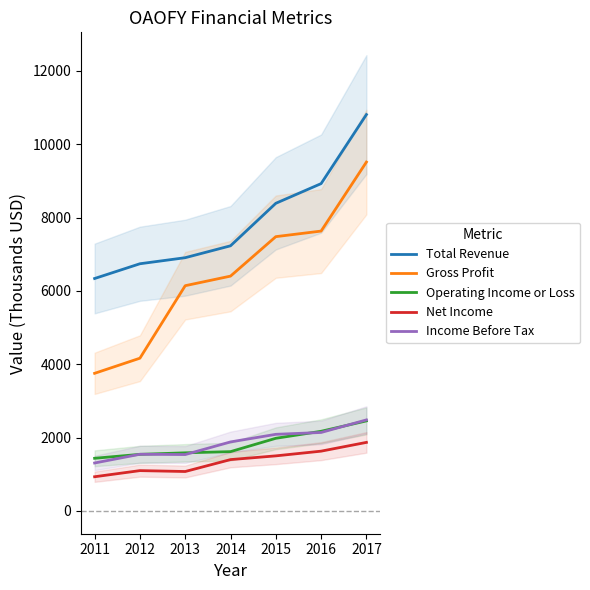

What is the difference between the highest and lowest values at 2014?

5831.1